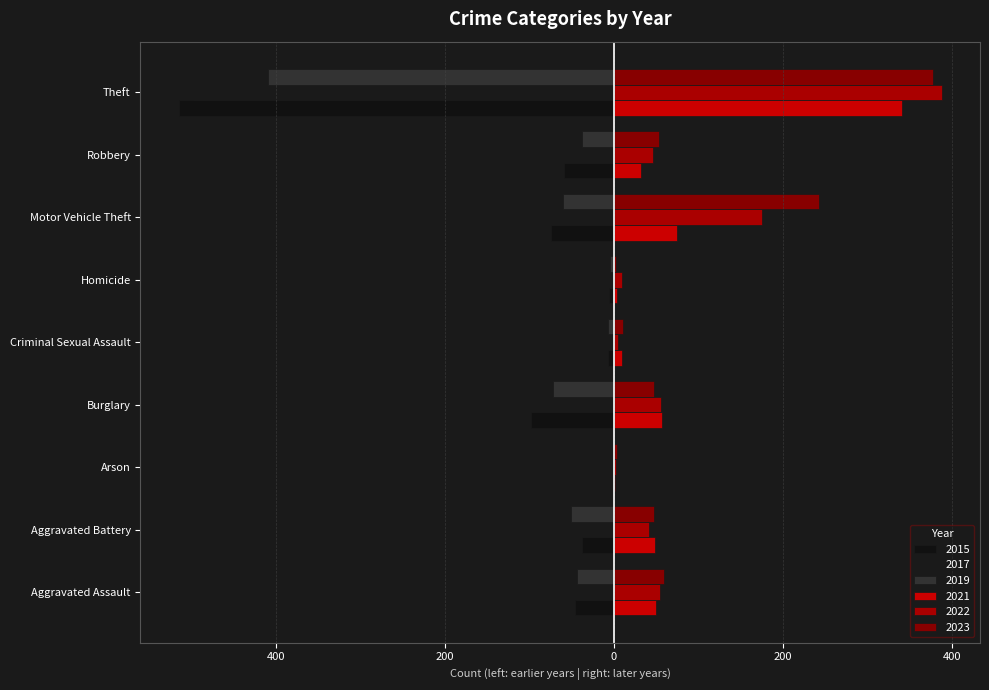

What are all the series names shown in the legend?

2015, 2017, 2019, 2021, 2022, 2023